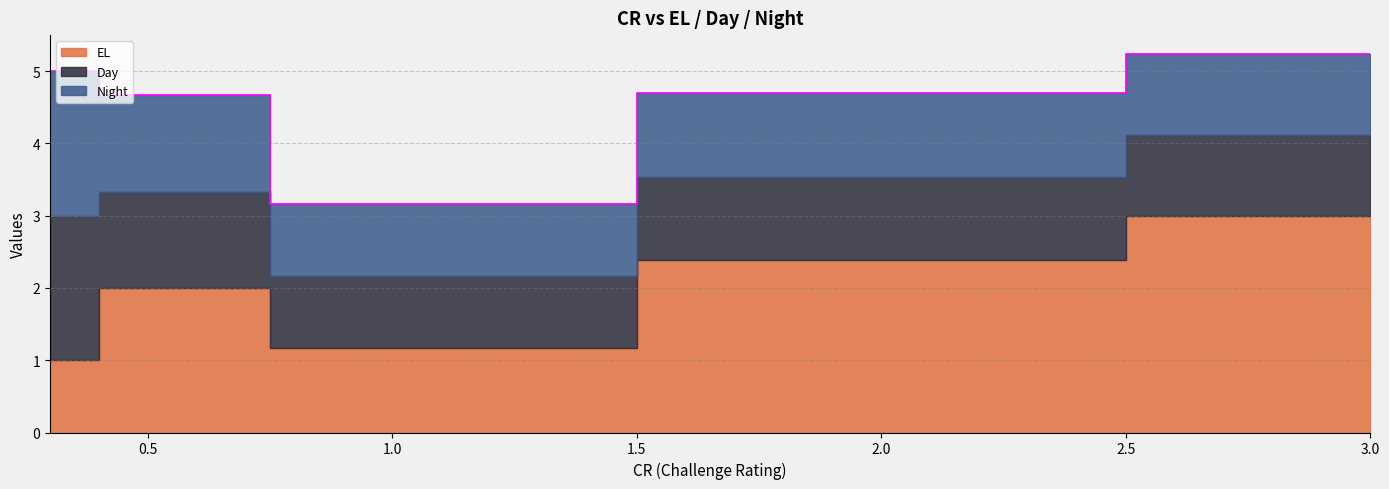

True or false: EL has a value of 1 at 2.

False